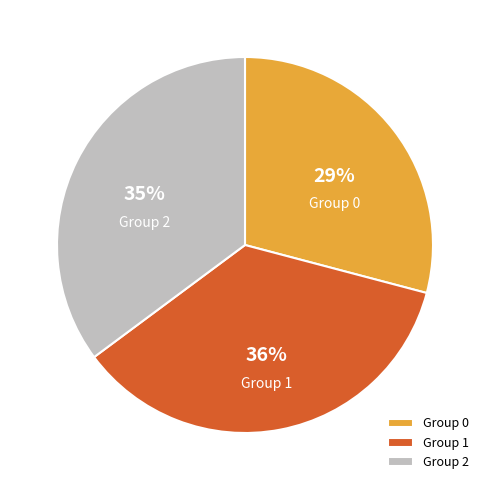

Does any single category account for the majority?

No